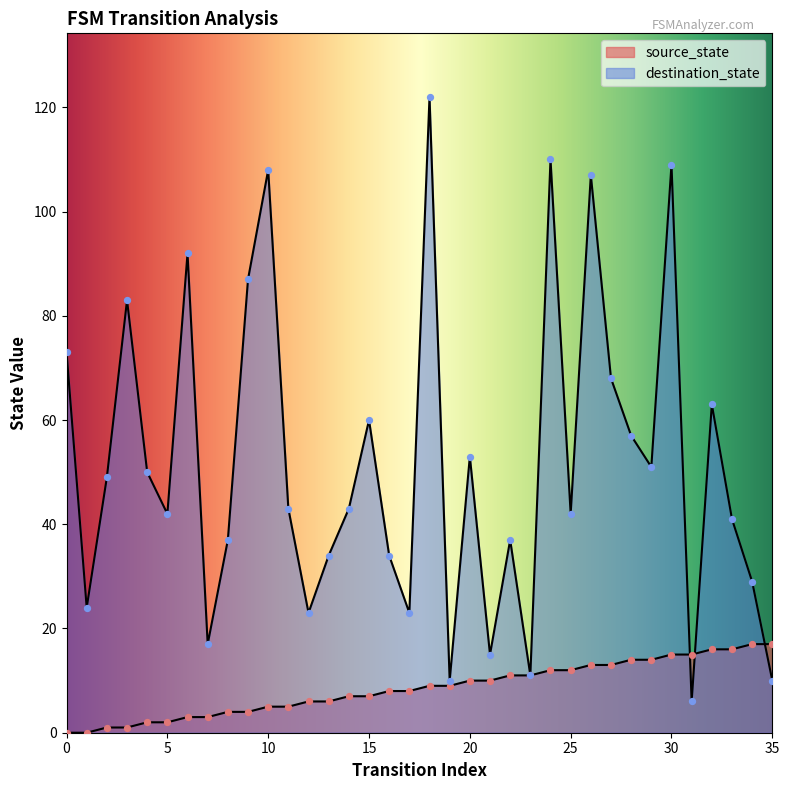

At which category is the sum across all series the highest?

18